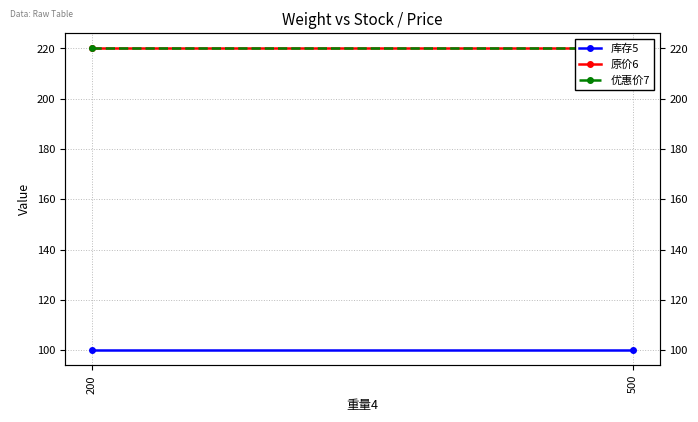

Between 200 and 500, which series saw the biggest shift?

库存5